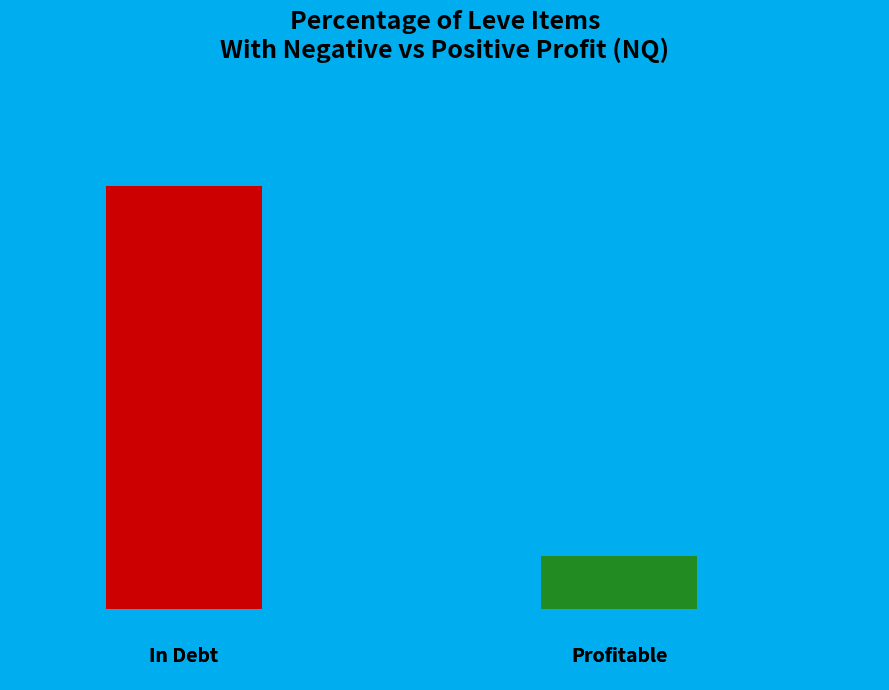

To the nearest percent, what percentage of the pie is 0.2?

11%